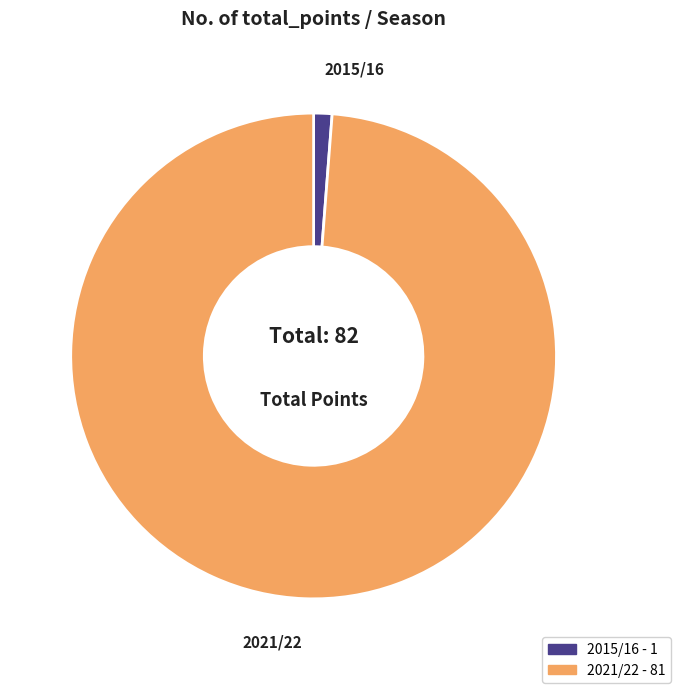

Do 2015/16 and 2021/22 together represent more than half of the pie?

Yes